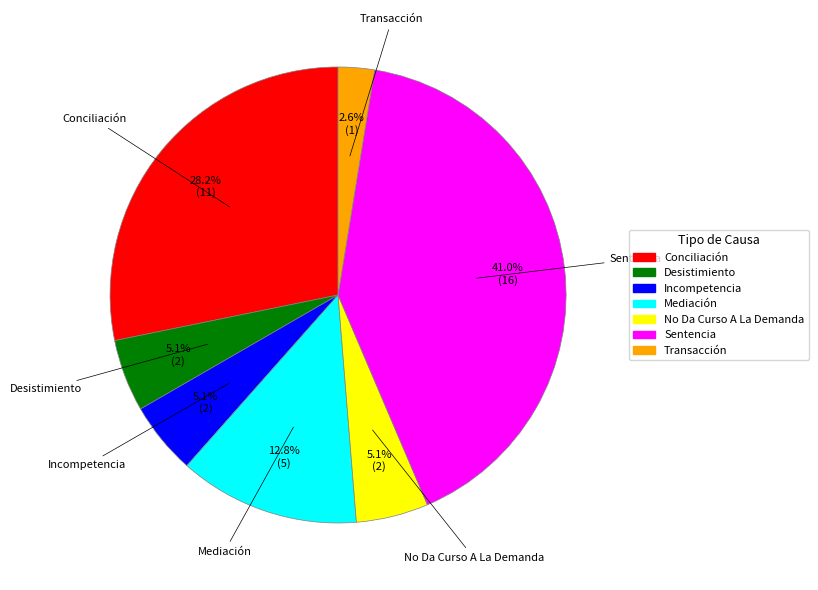

What percentage do Incompetencia and Conciliación together represent?

33.3%